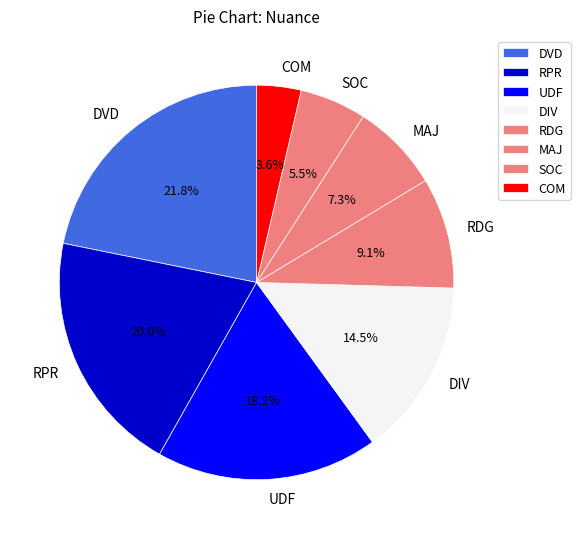

Which slice is the smallest?

COM